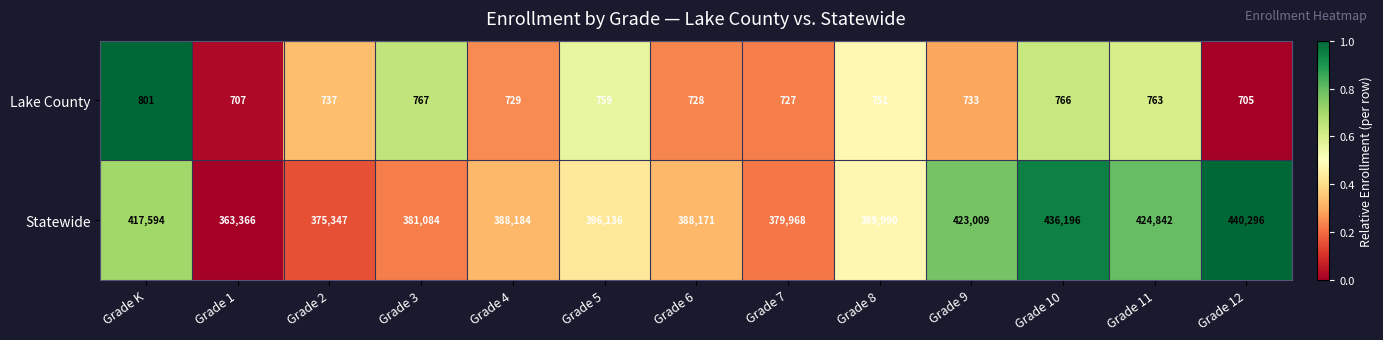

Which category has the lowest value in the Statewide series?

Grade 1